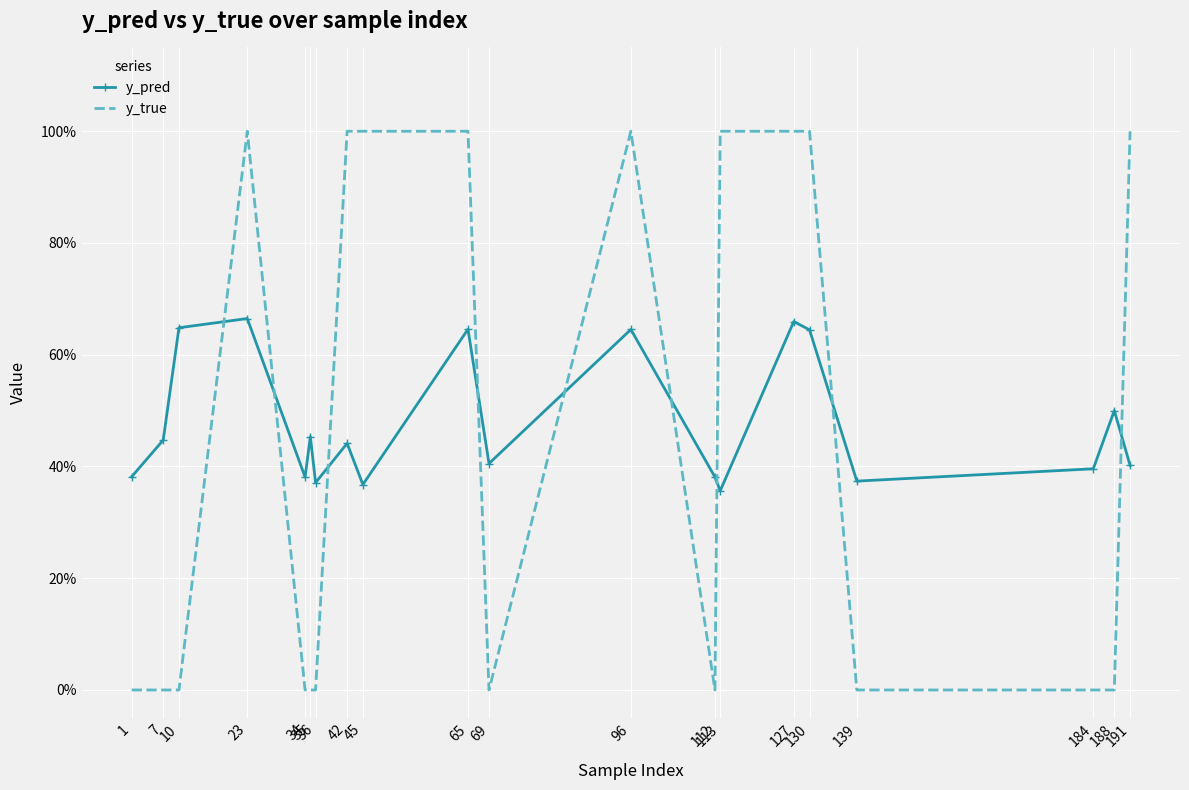

What are all the series names shown in the legend?

y_pred, y_true